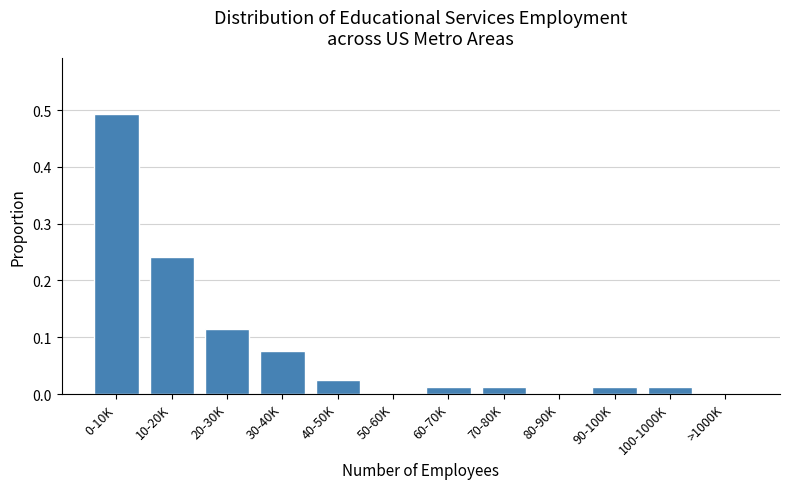

What is the sum of all values?

1.0